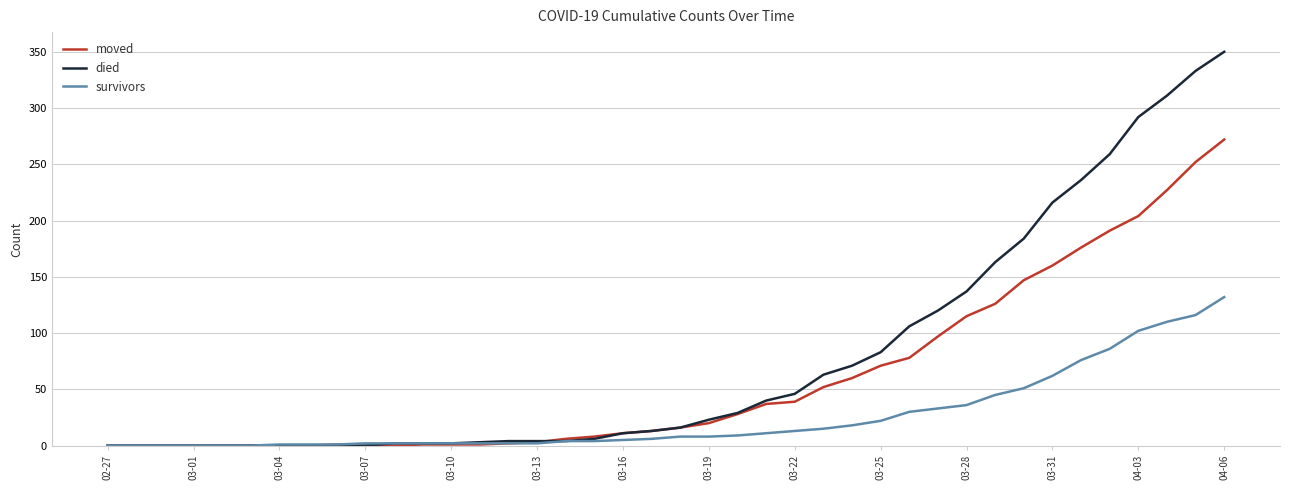

List the series in order of their peak value, lowest first.

survivors, moved, died